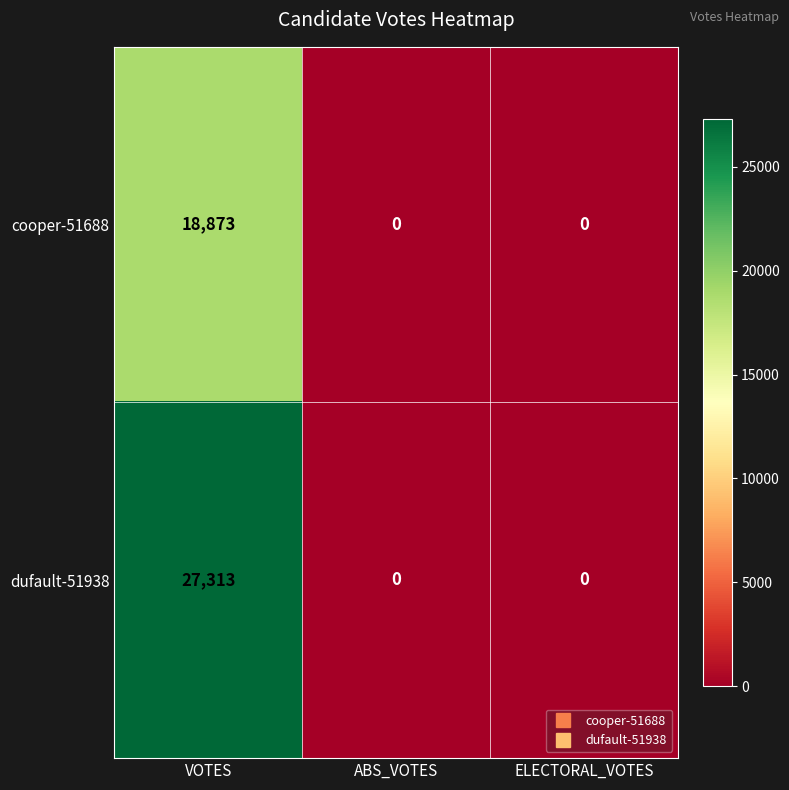

What is the difference between the cooper-51688 values at ABS_VOTES and VOTES?

18873